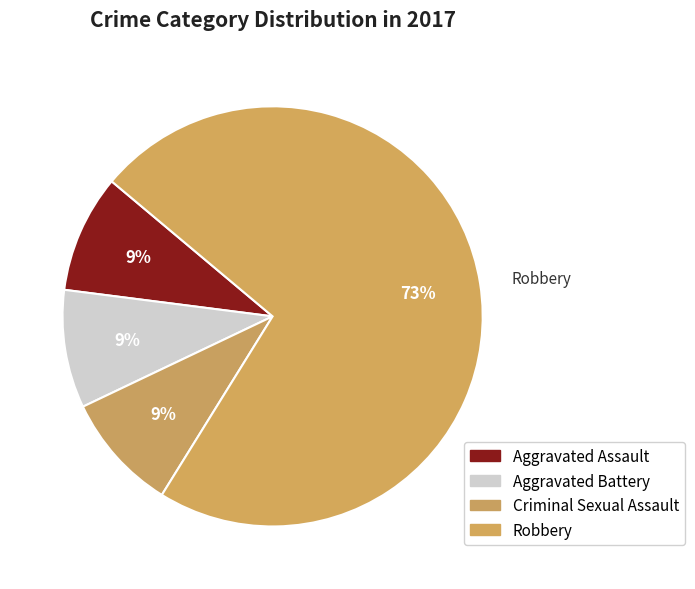

To the nearest percent, what is the difference between the largest and smallest slice percentages?

64%